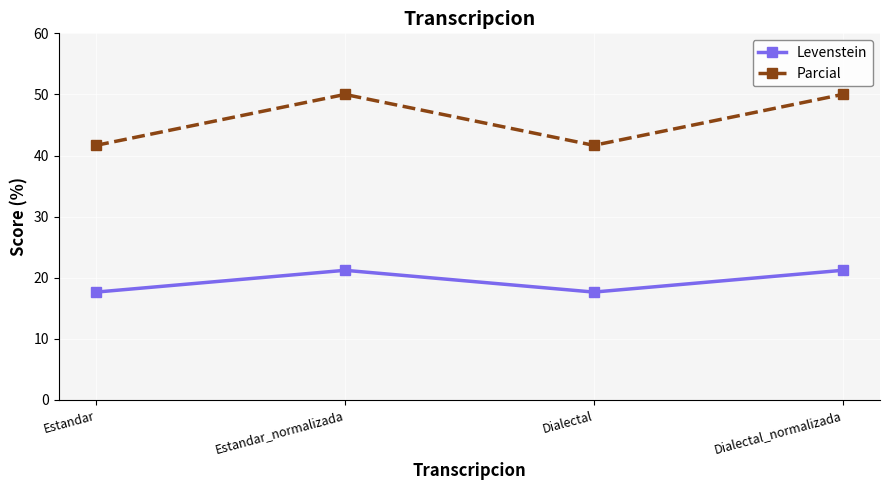

Does the chart display data point markers on the line(s)?

Yes